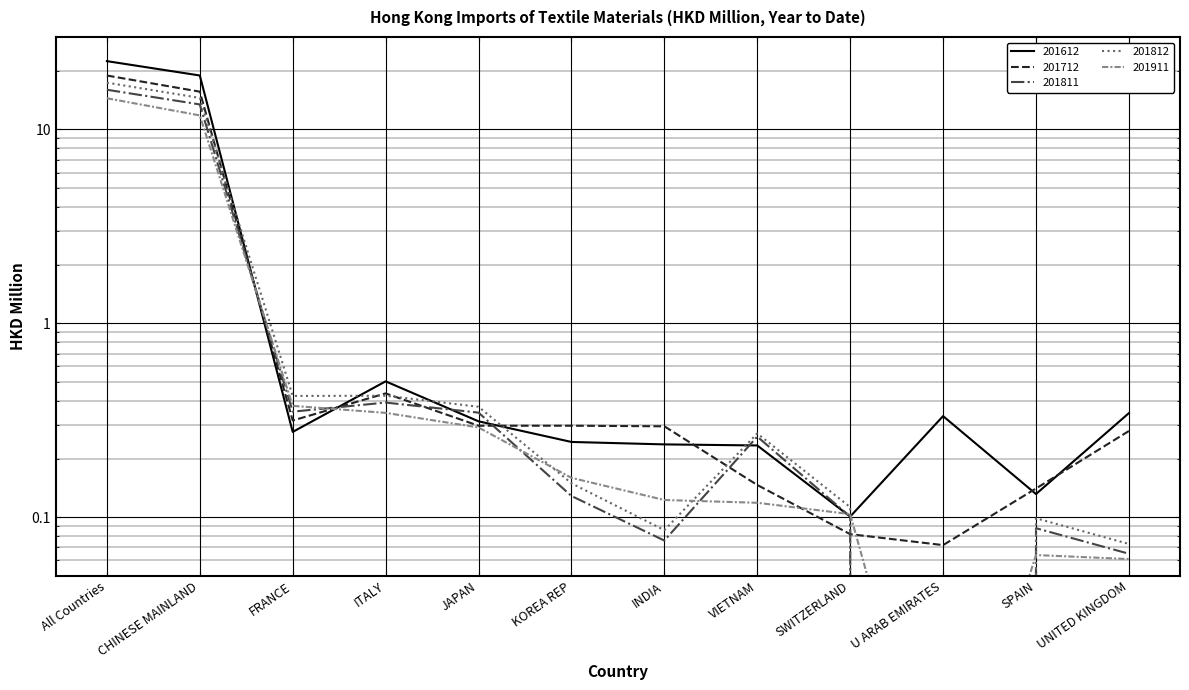

What is the difference between the second highest and minimum values in the 201812 series?

14.5